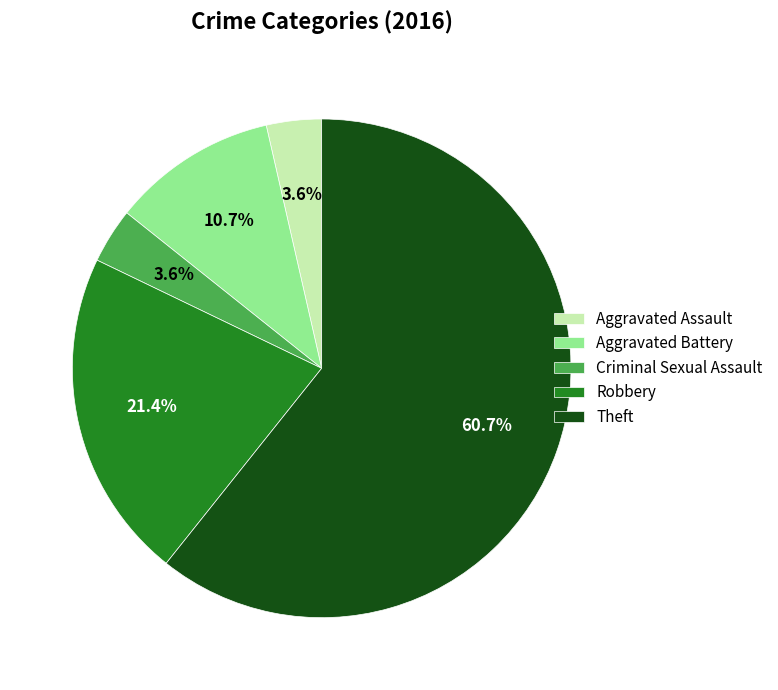

To the nearest percent, what is the combined percentage of Theft and Criminal Sexual Assault?

64%